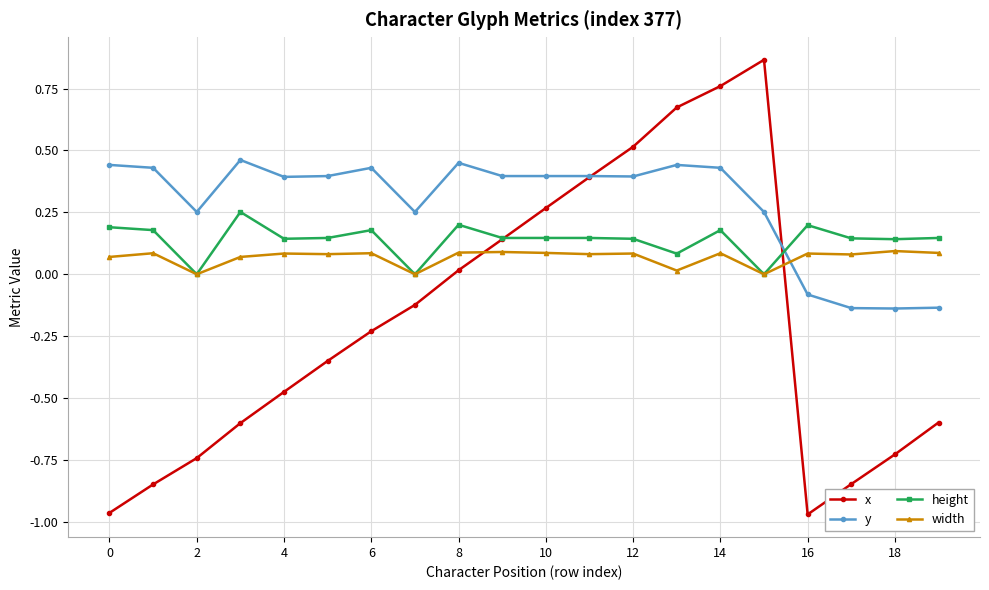

How many values in x are above zero?

8